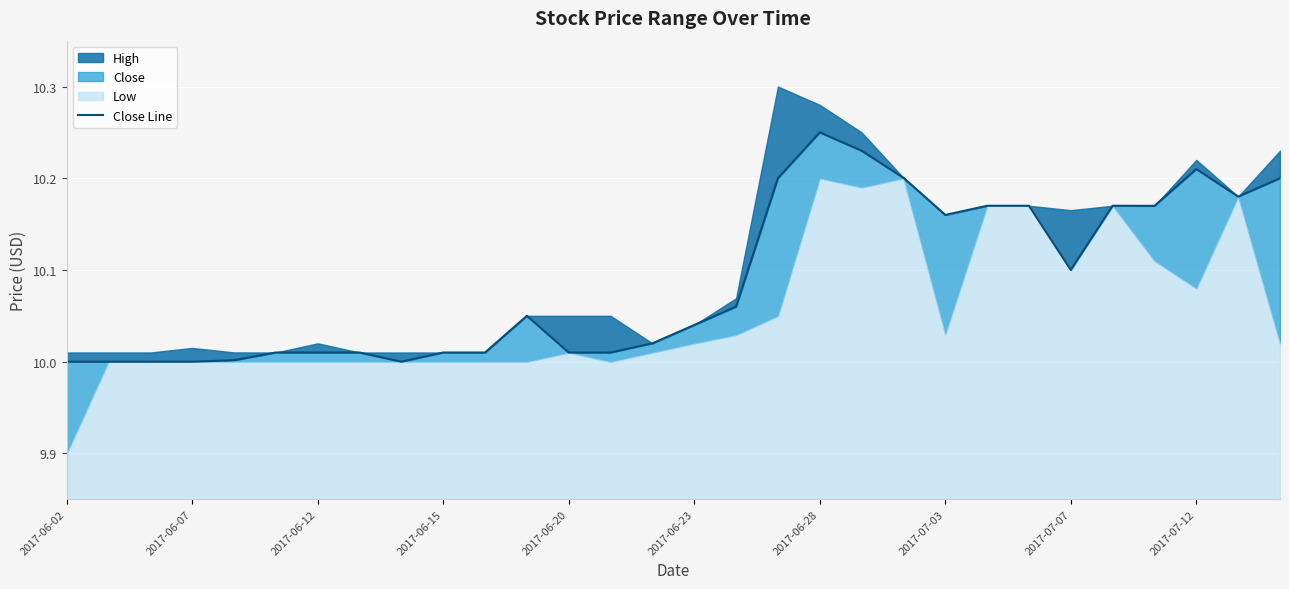

What position from the right is 26?

4